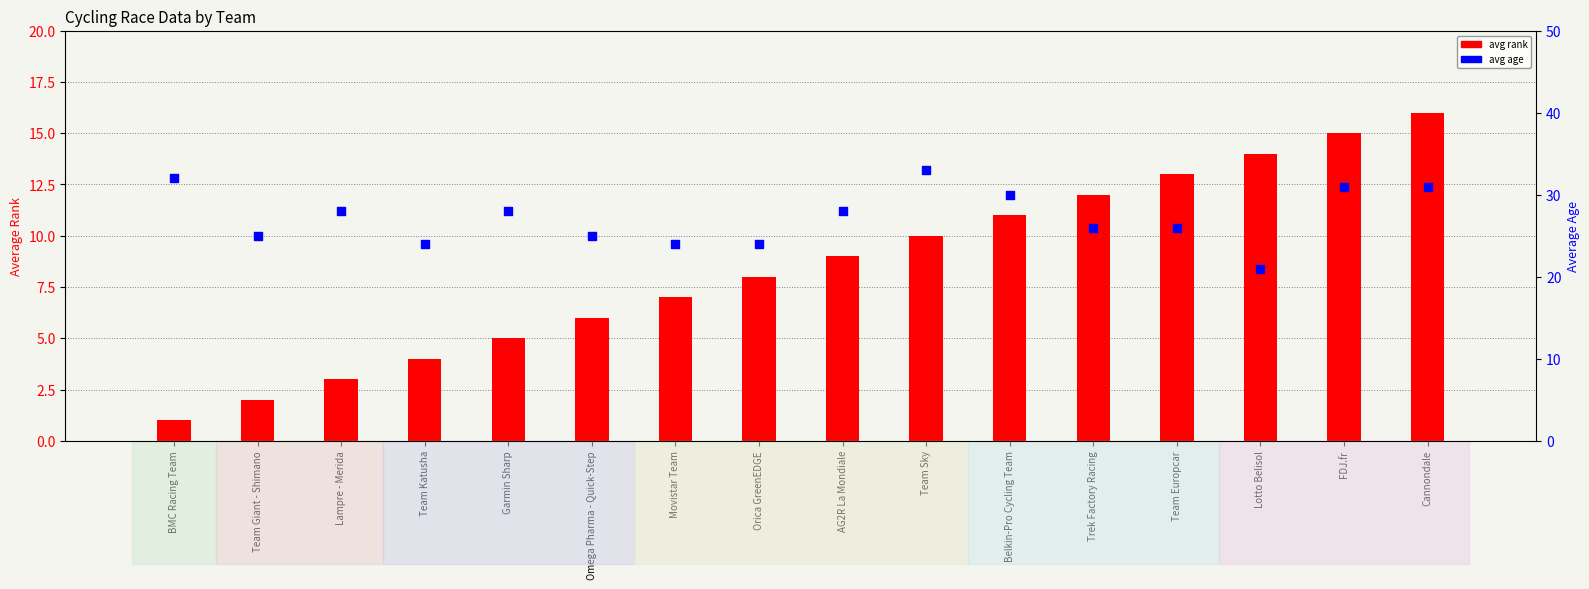

At which category is the sum across all series the highest?

Cannondale